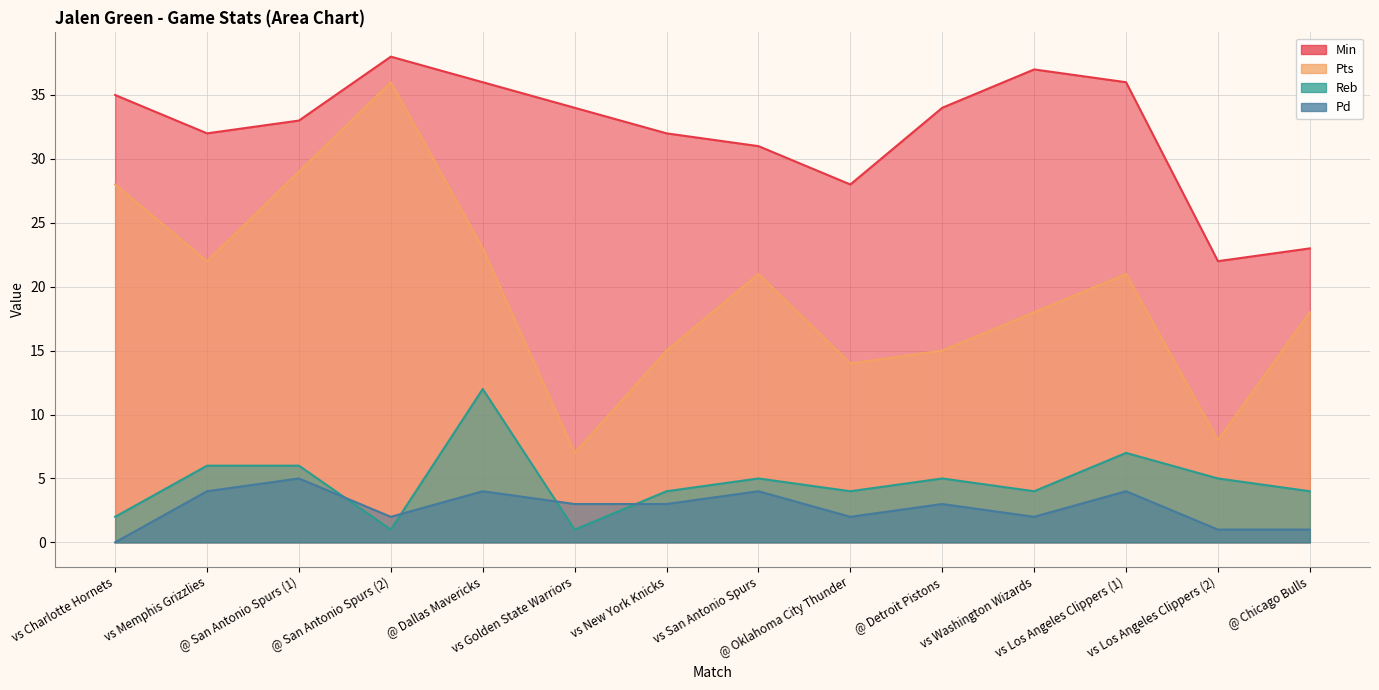

Which series has the widest spread of values?

Pts